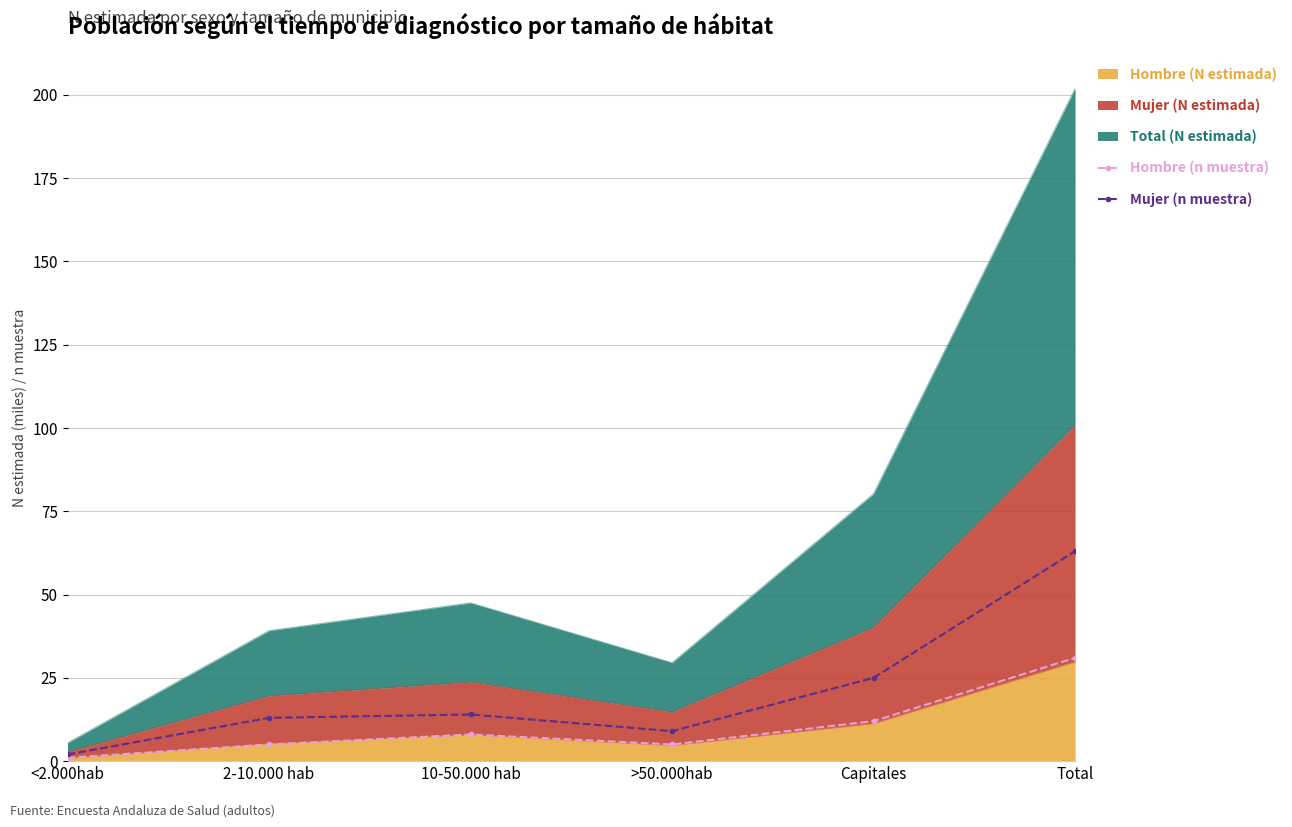

How many interior local valleys does the Mujer (n muestra) series have?

1